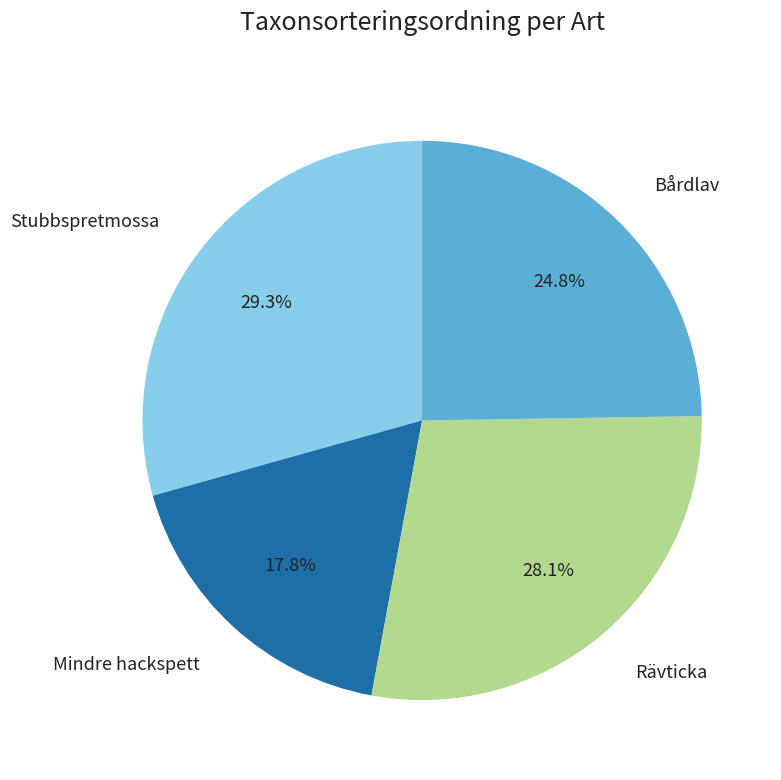

Is there any slice that represents more than half of the pie?

No